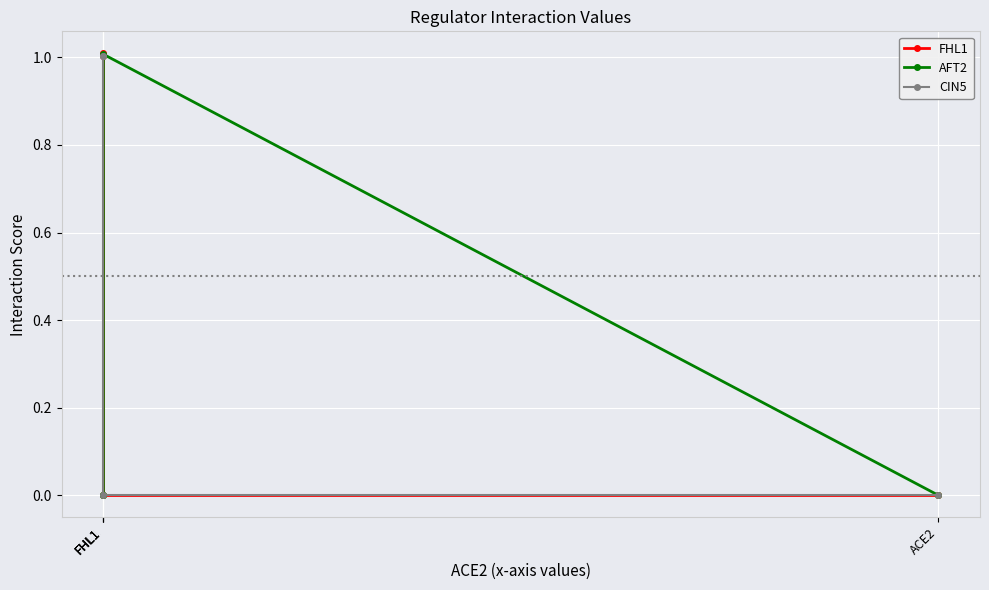

Is the value of AFT2 at ACE2 greater than the value of CIN5 at FHL1?

No